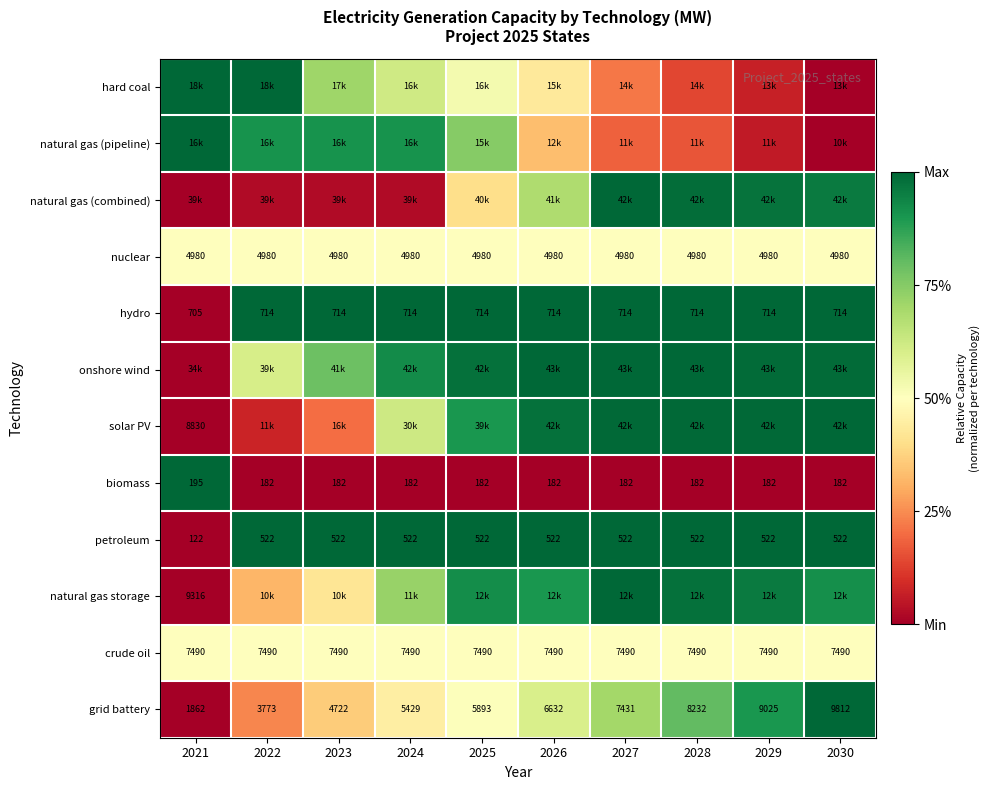

Is it true that natural gas (pipeline) equals 0.1 at 2027?

False